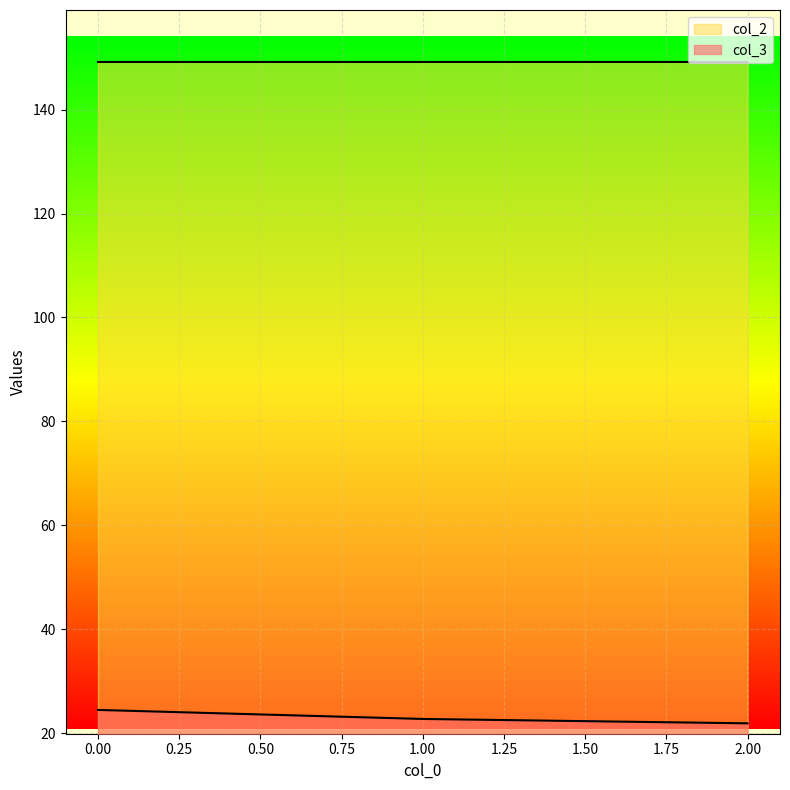

What is the sum of the col_2 values at 0 and 1?

298.3